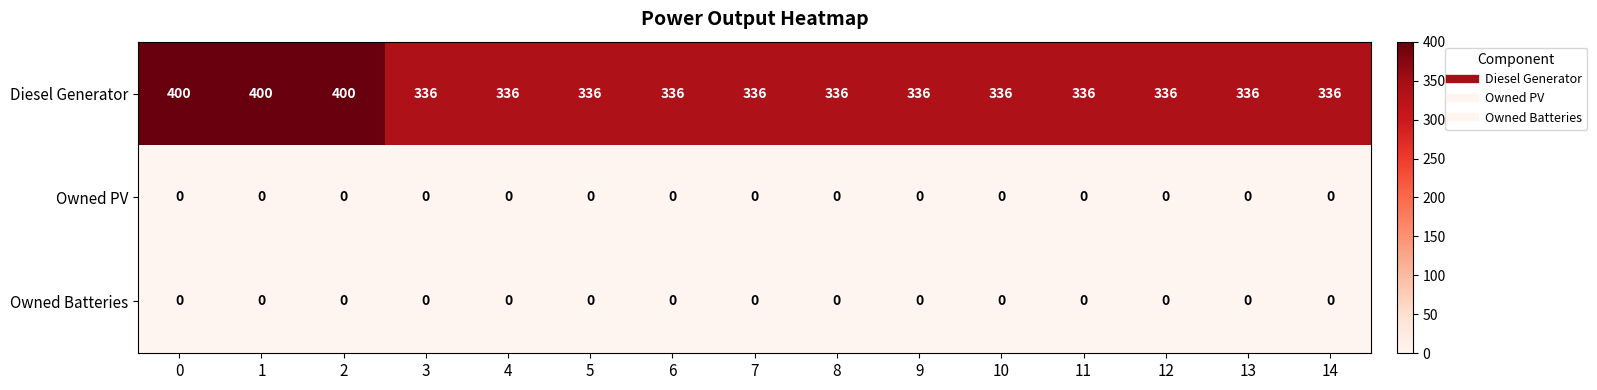

What is the greatest value displayed?

400